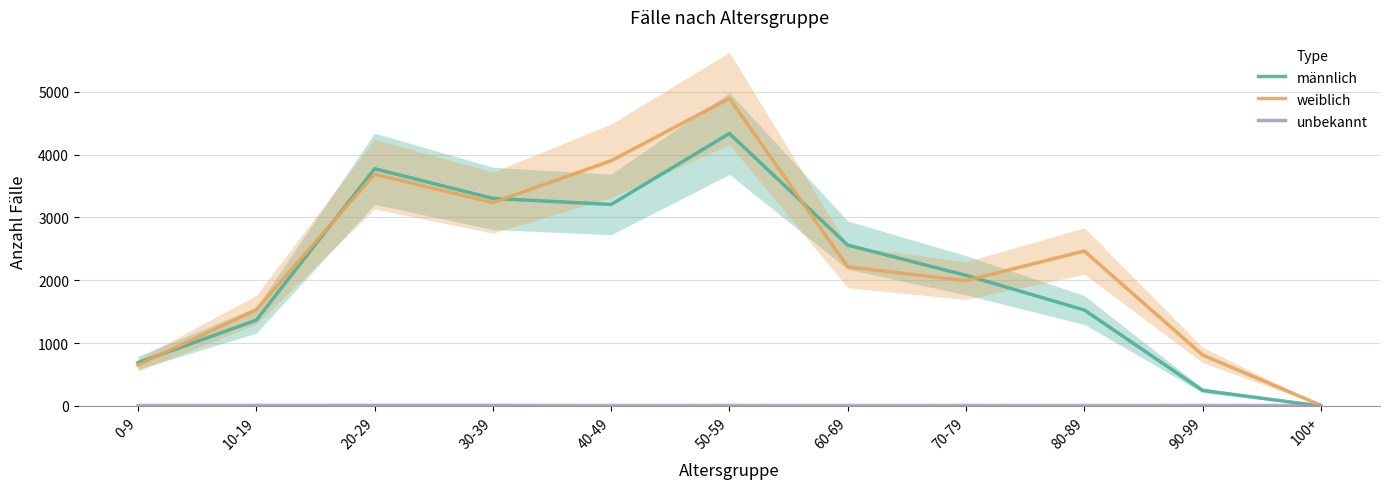

Is it true that männlich equals 3302 at 30-39?

True